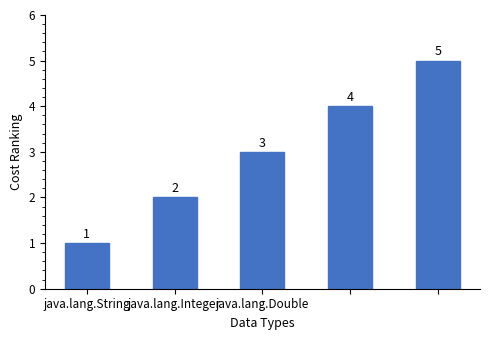

What is the value of the 2nd bar from the left?

2